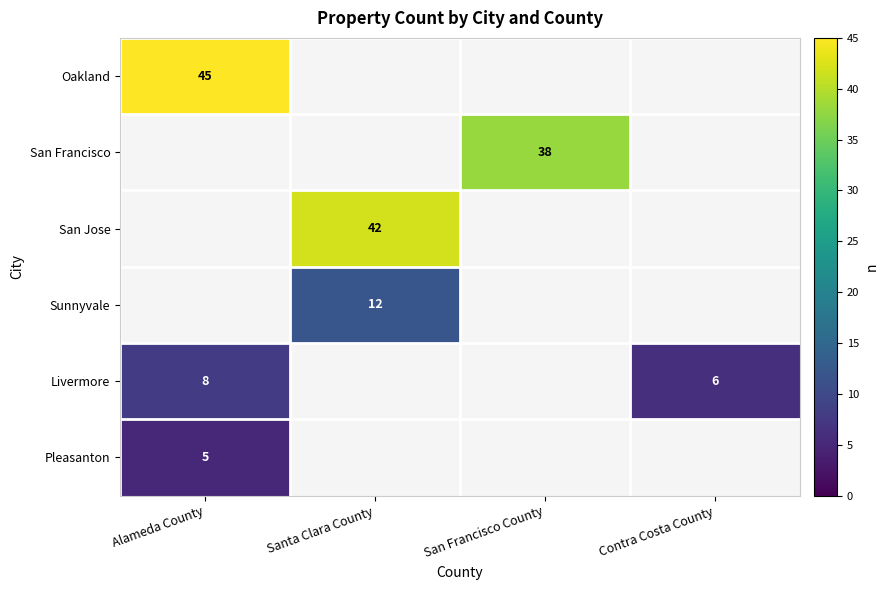

Is it true that Sunnyvale equals 12 at Santa Clara County?

True